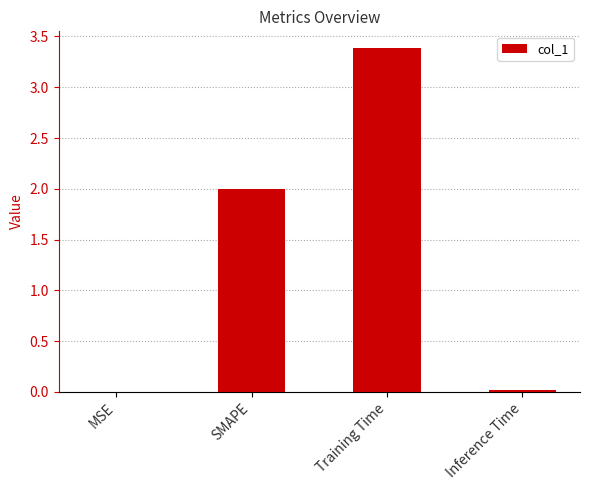

What is the sum of all values?

5.4